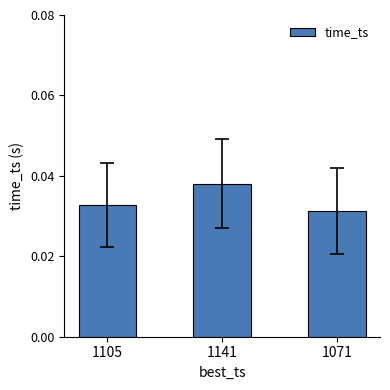

True or false: the data shows 0.1 at 1141.

False